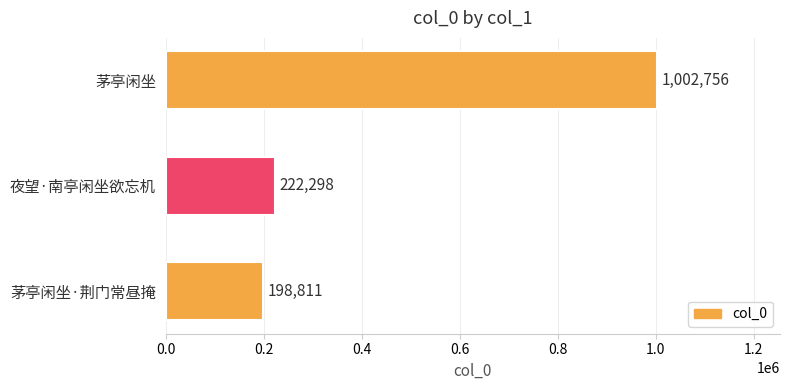

List the labels in order of value, largest first.

茅亭闲坐, 夜望·南亭闲坐欲忘机, 茅亭闲坐·荆门常昼掩